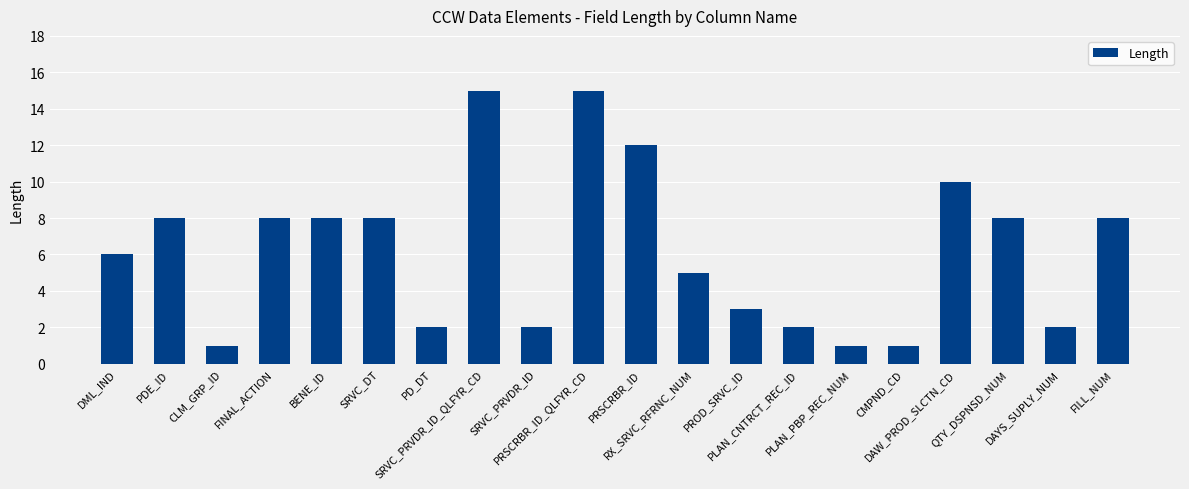

Is it true that the value at PROD_SRVC_ID is 4?

False